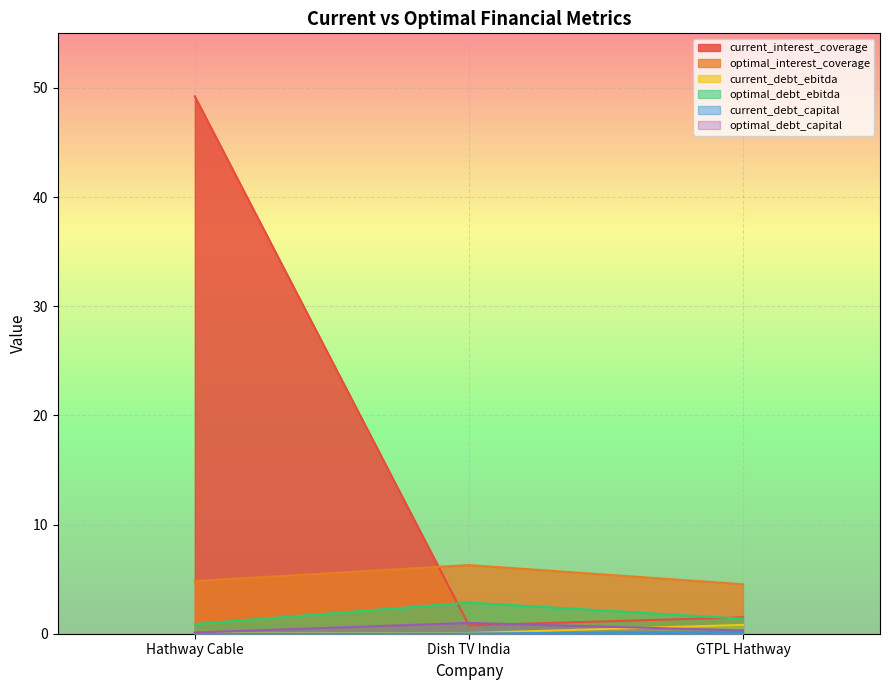

Is the value of current_interest_coverage at GTPL Hathway greater than the value of current_debt_ebitda at GTPL Hathway?

Yes